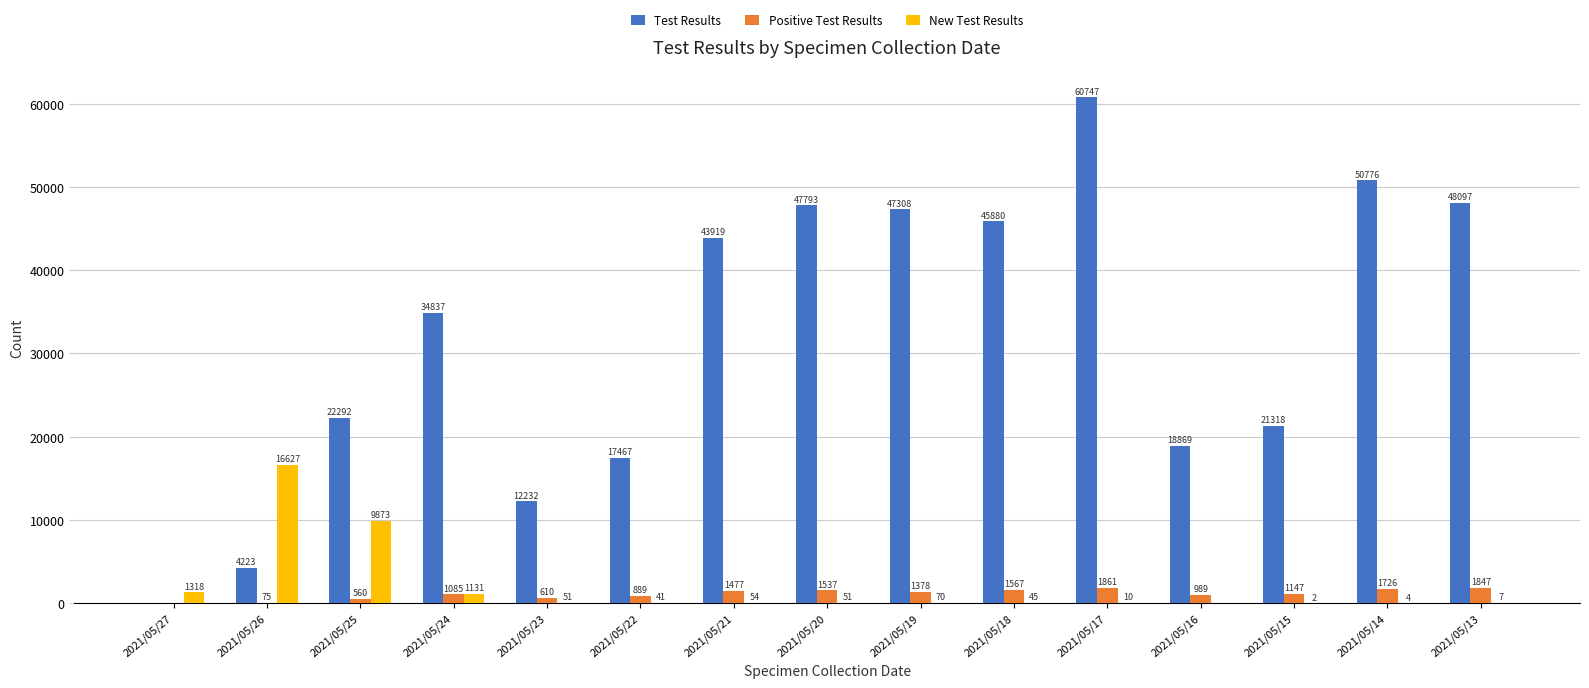

What is the maximum value for Test Results?

60747